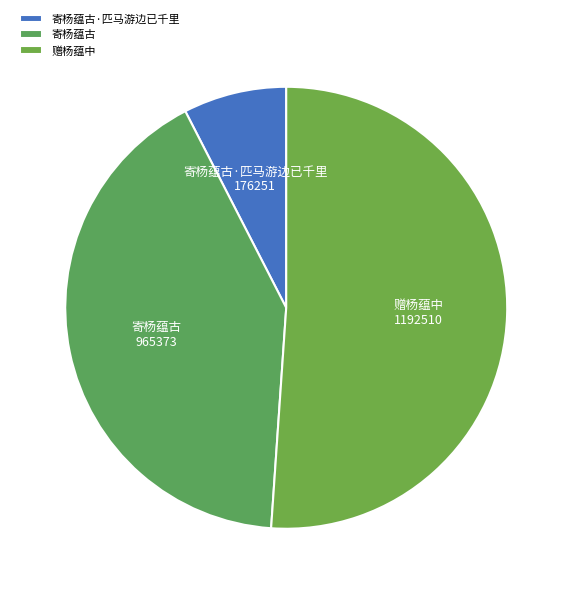

Rank the categories by value from lowest to highest.

寄杨蕴古·匹马游边已千里, 寄杨蕴古, 赠杨蕴中